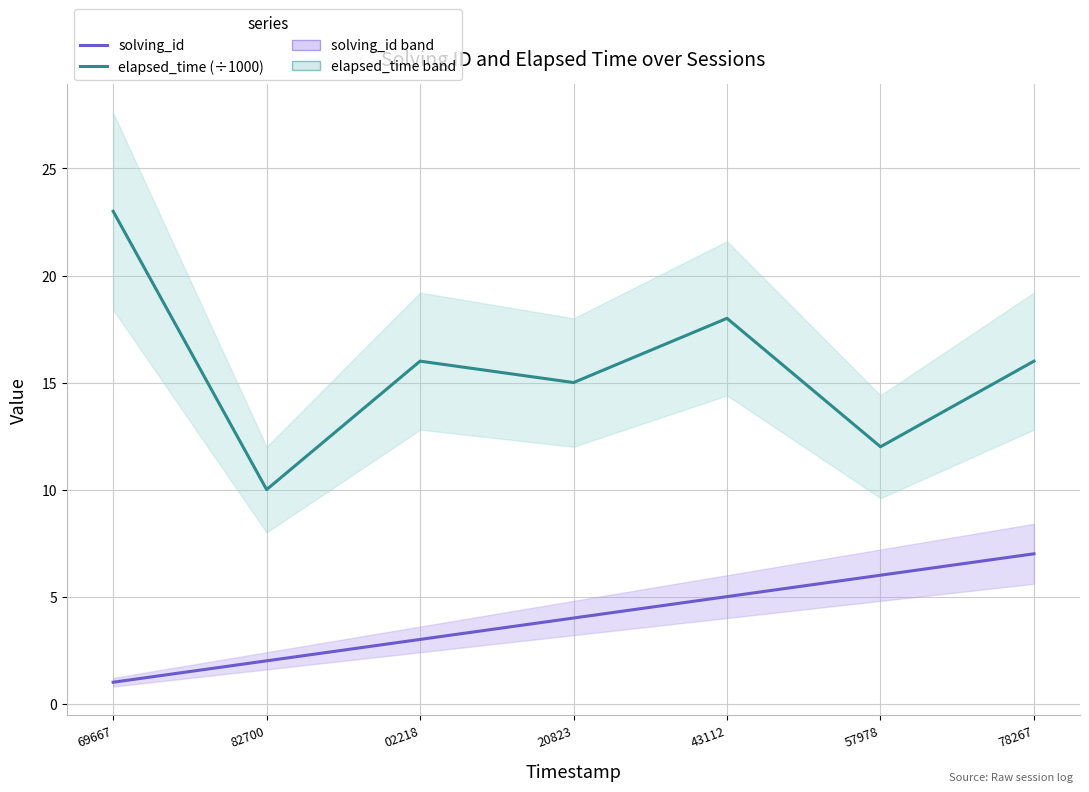

At 02218, list the series in order from largest to smallest.

elapsed_time (÷1000), solving_id